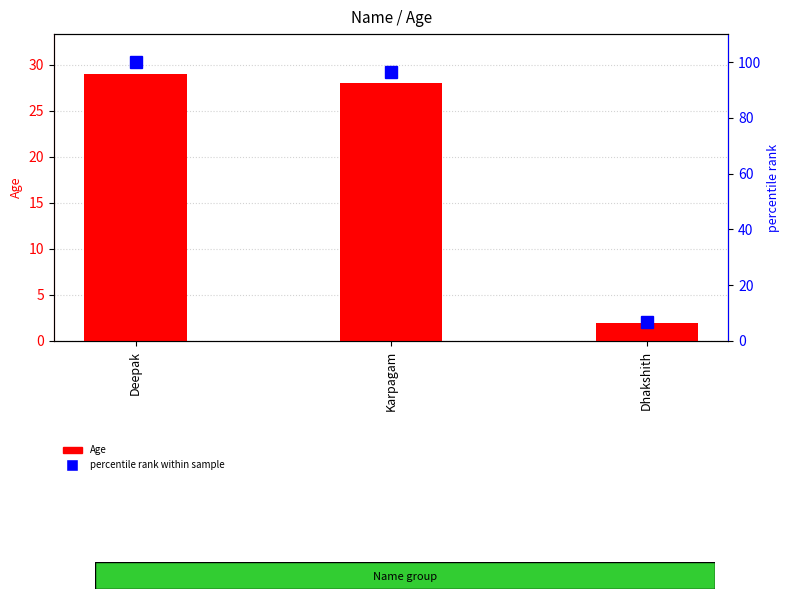

How many values in the Age series exceed 28?

1